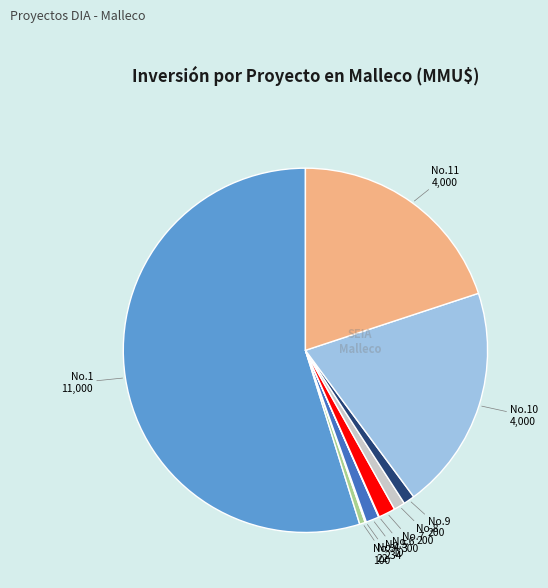

Is there any slice that represents more than half of the pie?

Yes